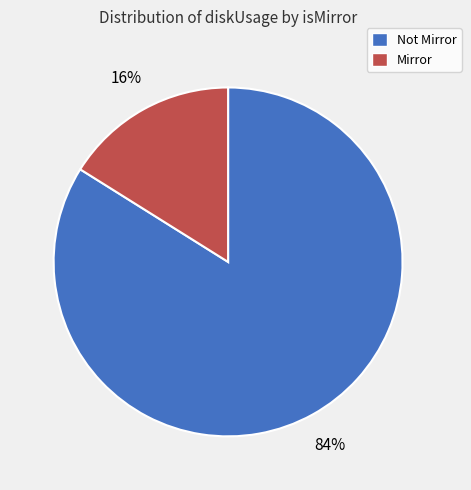

To the nearest percent, what is the difference between the largest and smallest slice percentages?

68%